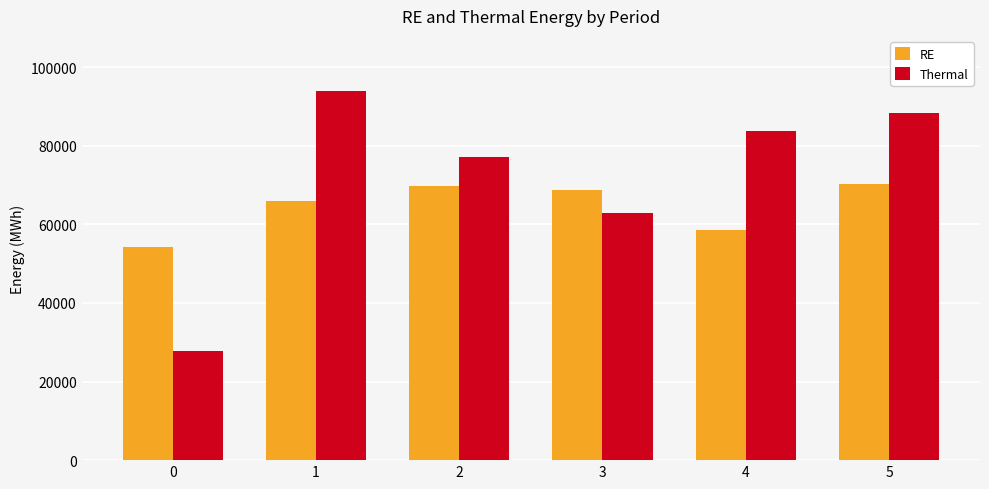

Rank the series by their maximum value, from highest to lowest.

Thermal, RE